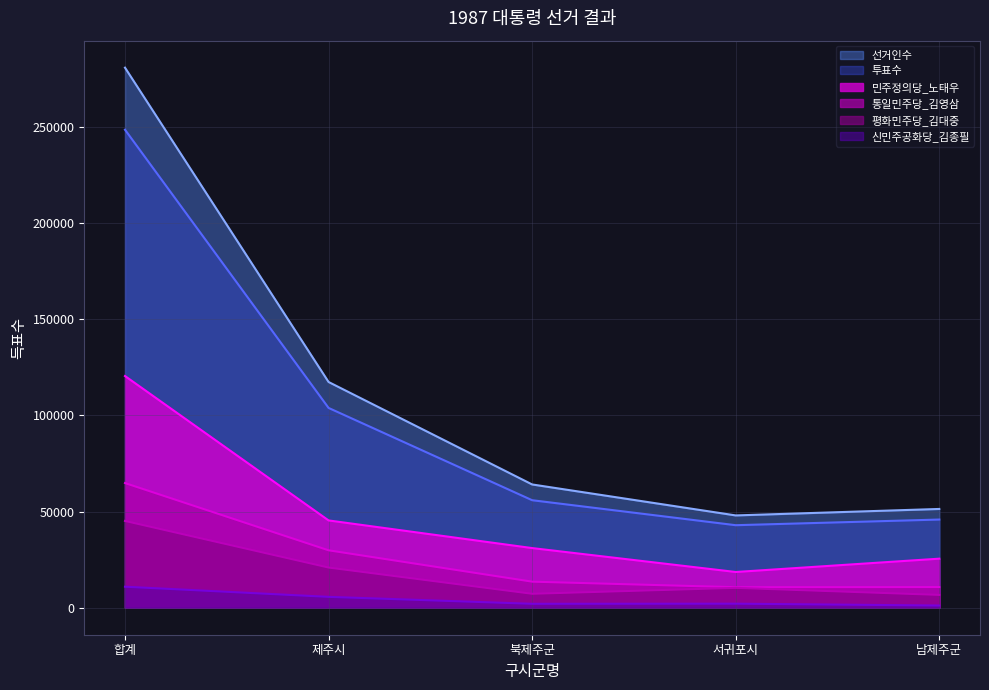

Is the value of 민주정의당_노태우 at 북제주군 greater than the value of 신민주공화당_김종필 at 남제주군?

Yes